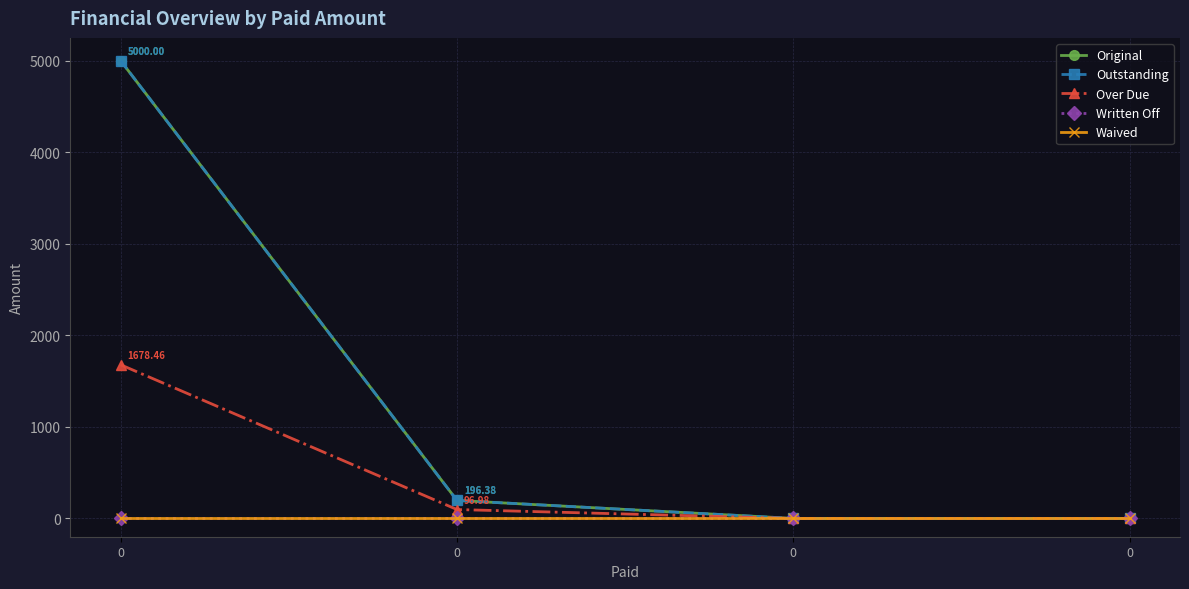

List the labels in order of Outstanding value, smallest first.

0, 0, 0, 0